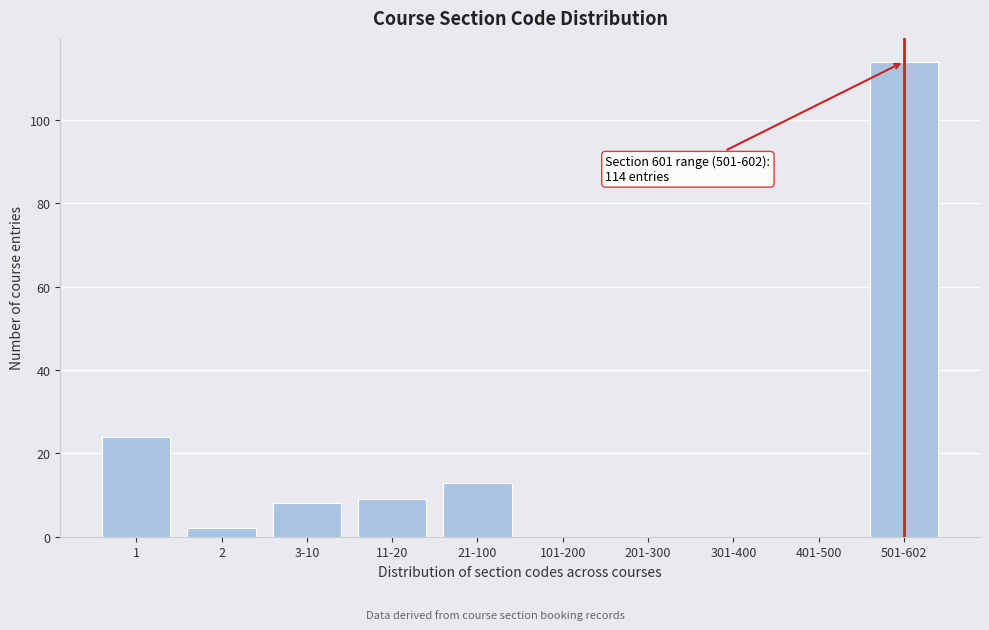

Reading left to right, transcribe all the data shown in this chart.

1=24	2=2	3-10=8	11-20=9	21-100=13	101-200=0	201-300=0	301-400=0	401-500=0	501-602=114